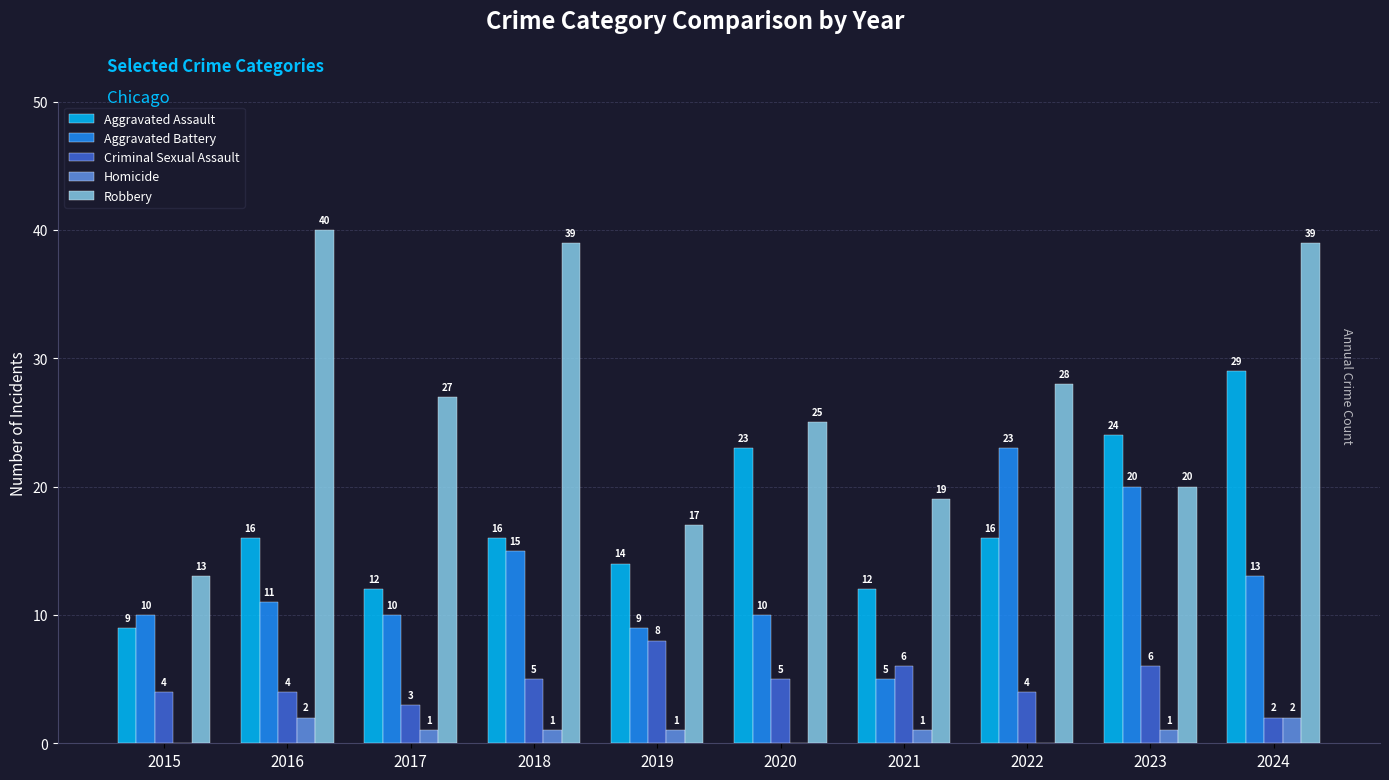

Reading left to right, extract all data points from this chart.

Aggravated Assault: 2015=9	2016=16	2017=12	2018=16	2019=14	2020=23	2021=12	2022=16	2023=24	2024=29
Aggravated Battery: 2015=10	2016=11	2017=10	2018=15	2019=9	2020=10	2021=5	2022=23	2023=20	2024=13
Criminal Sexual Assault: 2015=4	2016=4	2017=3	2018=5	2019=8	2020=5	2021=6	2022=4	2023=6	2024=2
Homicide: 2015=0	2016=2	2017=1	2018=1	2019=1	2020=0	2021=1	2022=0	2023=1	2024=2
Robbery: 2015=13	2016=40	2017=27	2018=39	2019=17	2020=25	2021=19	2022=28	2023=20	2024=39